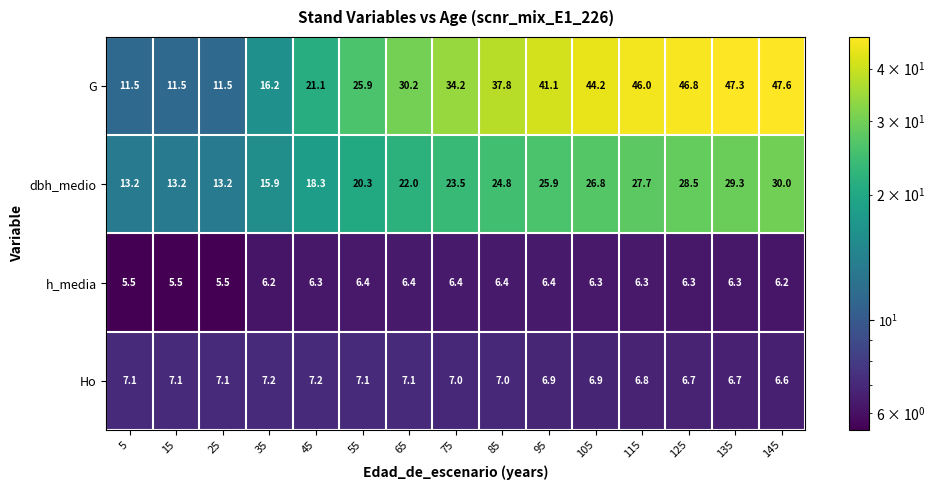

Is it true that h_media equals 6.4 at 65?

True